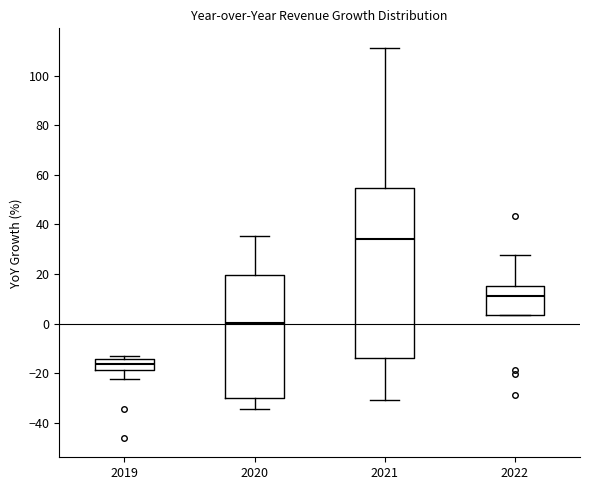

Which box has the lowest median line?

2019